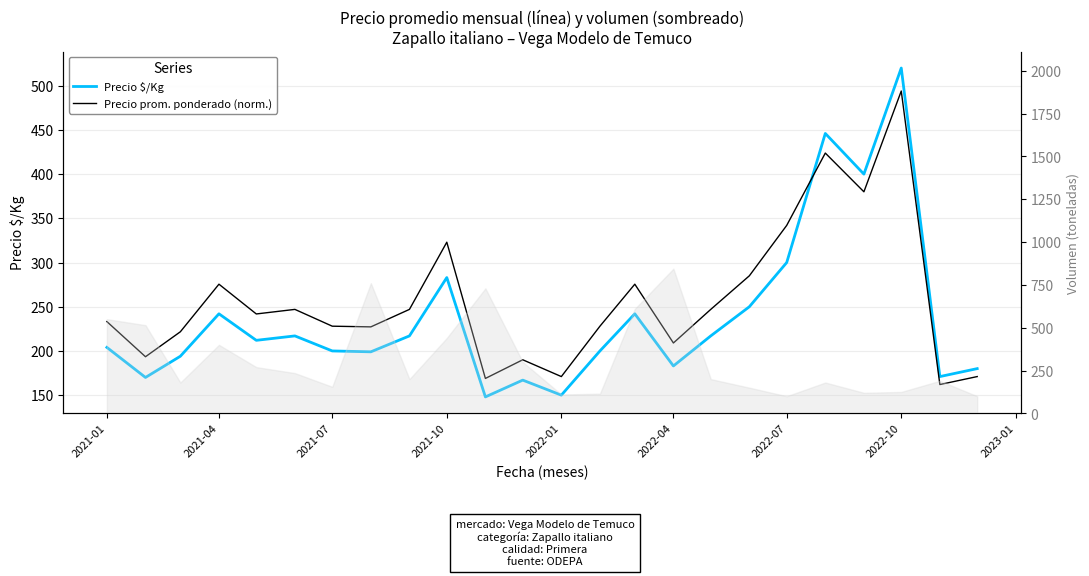

Reading left to right, extract all data points from this chart.

Precio $/Kg: 204.0	170.0	194.0	242.0	212.0	217.0	200.0	199.0	217.0	283.0	148.0	167.0	150.0	200.0	242.0	183.0	217.0	250.0	300.0	446.0	400.0	520.0	171.0	180.0
Precio prom. ponderado (norm.): 233.2	193.4	221.7	275.5	241.8	247.0	228.0	227.2	247.0	323.0	168.9	190.0	171.0	228.0	275.5	209.0	247.0	285.0	342.0	423.8	380.0	494.0	162.0	171.0